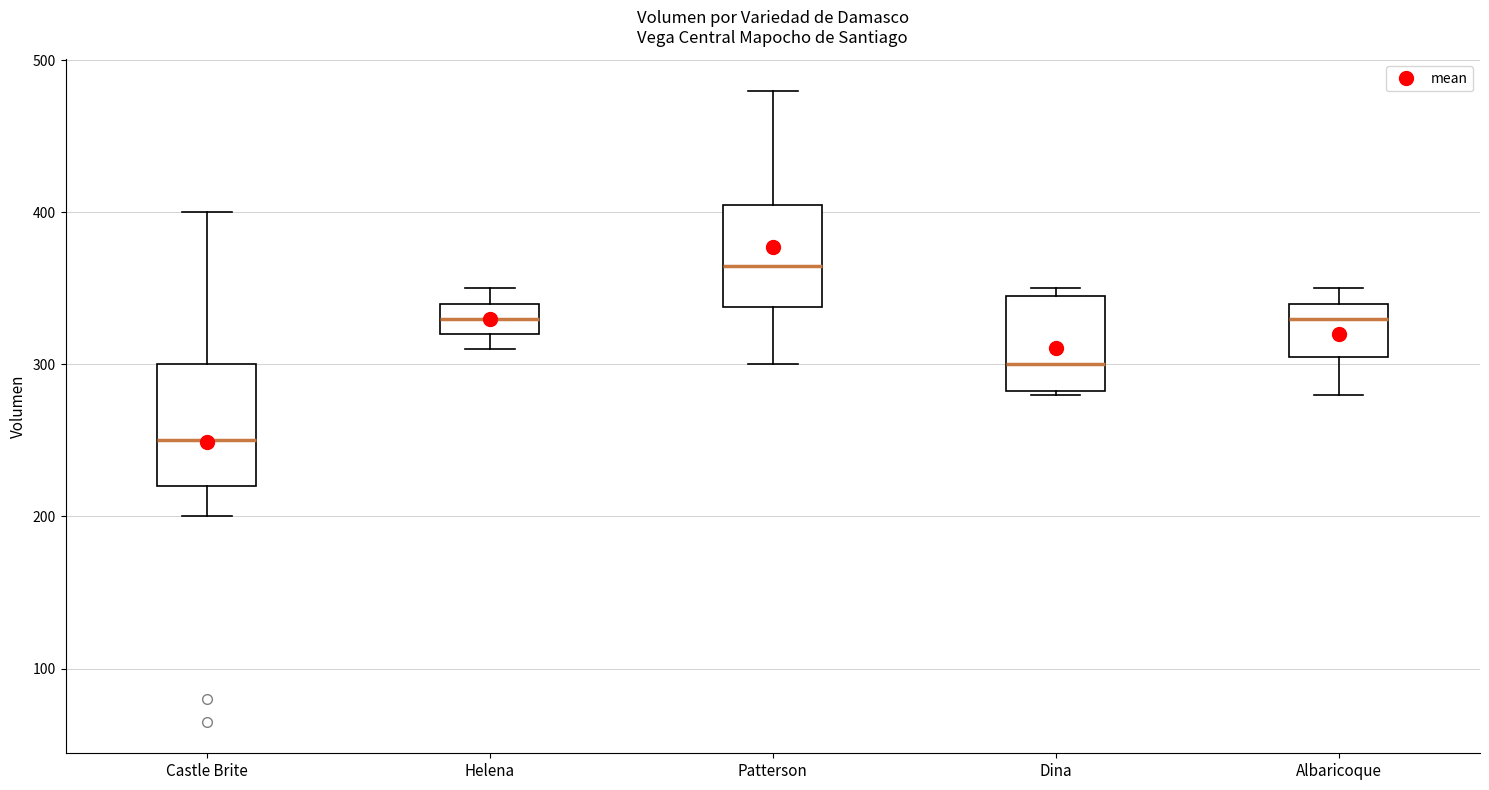

Which box's median line is the highest?

Patterson